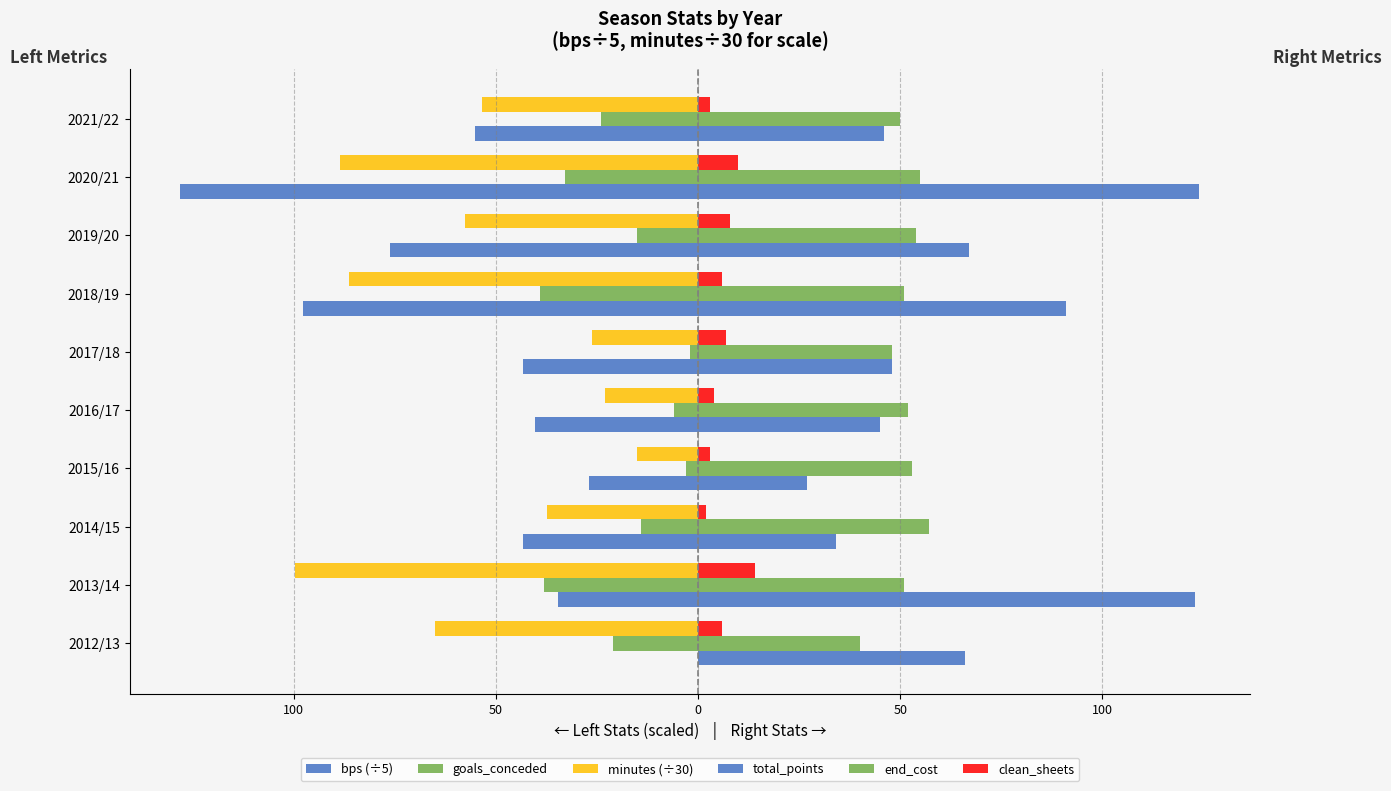

Which series has the largest range (max minus min)?

bps (÷5)